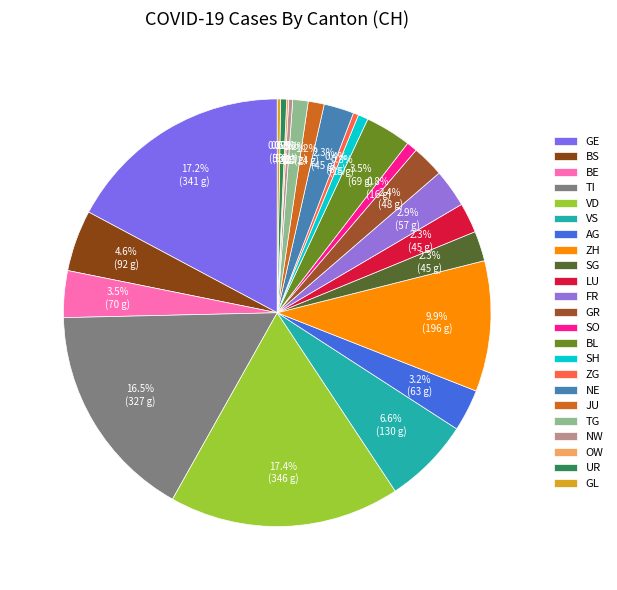

What is the change in value from BE to FR?

-13